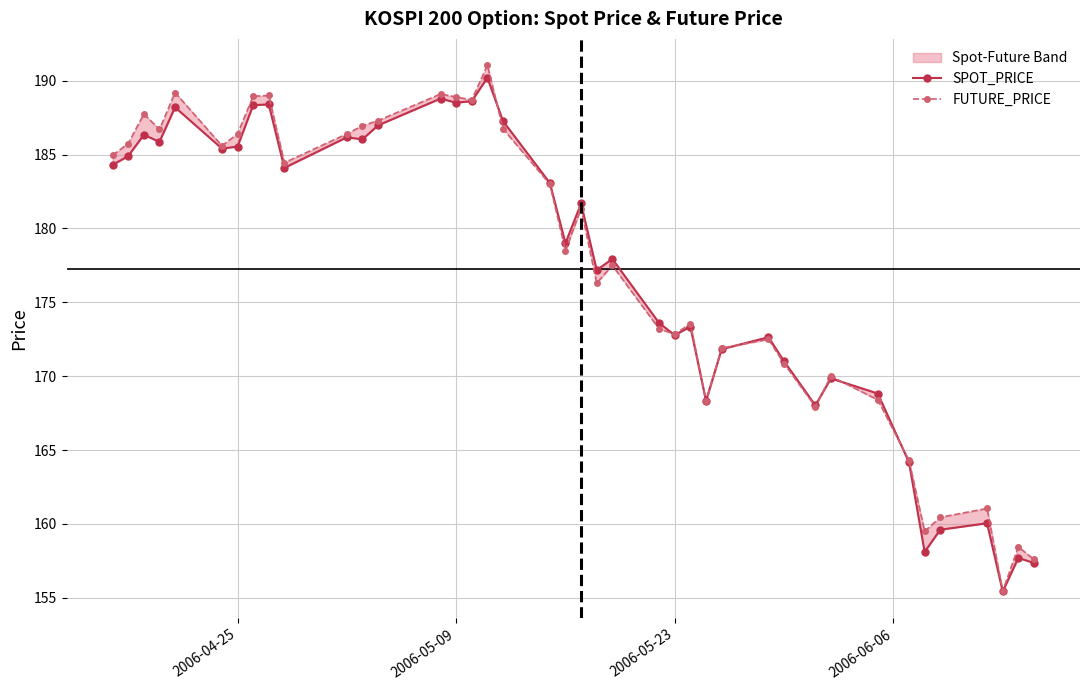

How many times do SPOT_PRICE and FUTURE_PRICE cross each other?

8